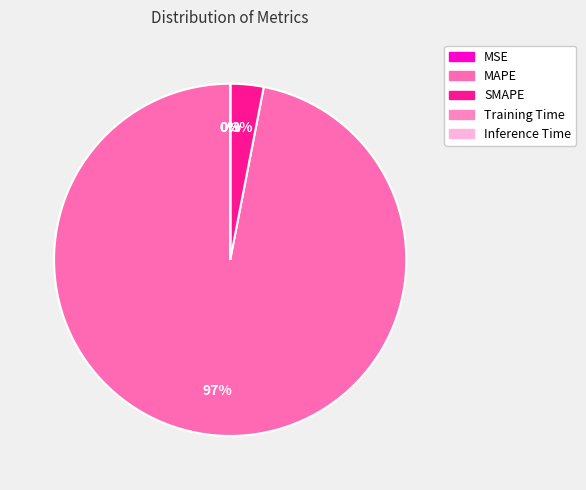

Count the number of slices in the pie.

5